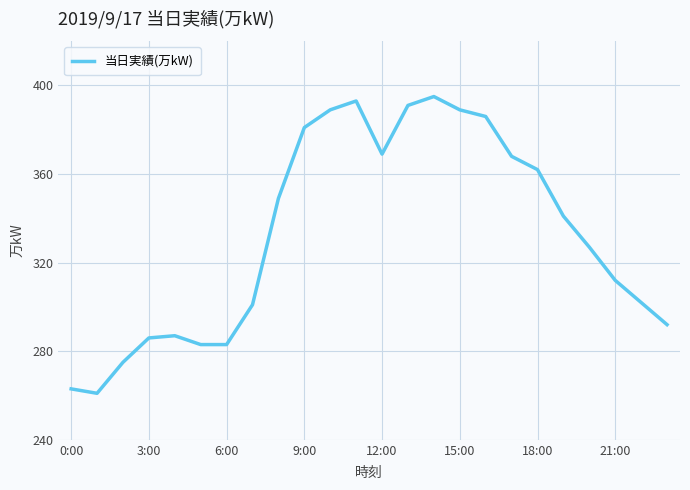

What is the maximum value shown in the chart?

395